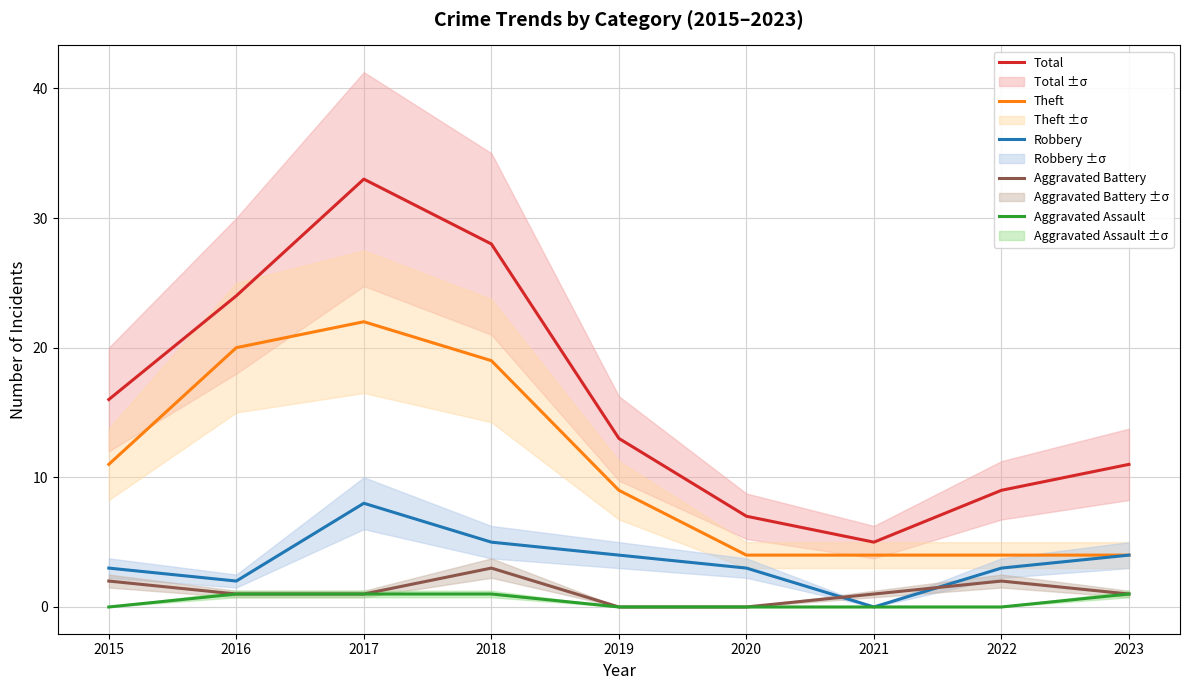

True or false: Aggravated Assault has more than 0 points higher than both neighbors.

False